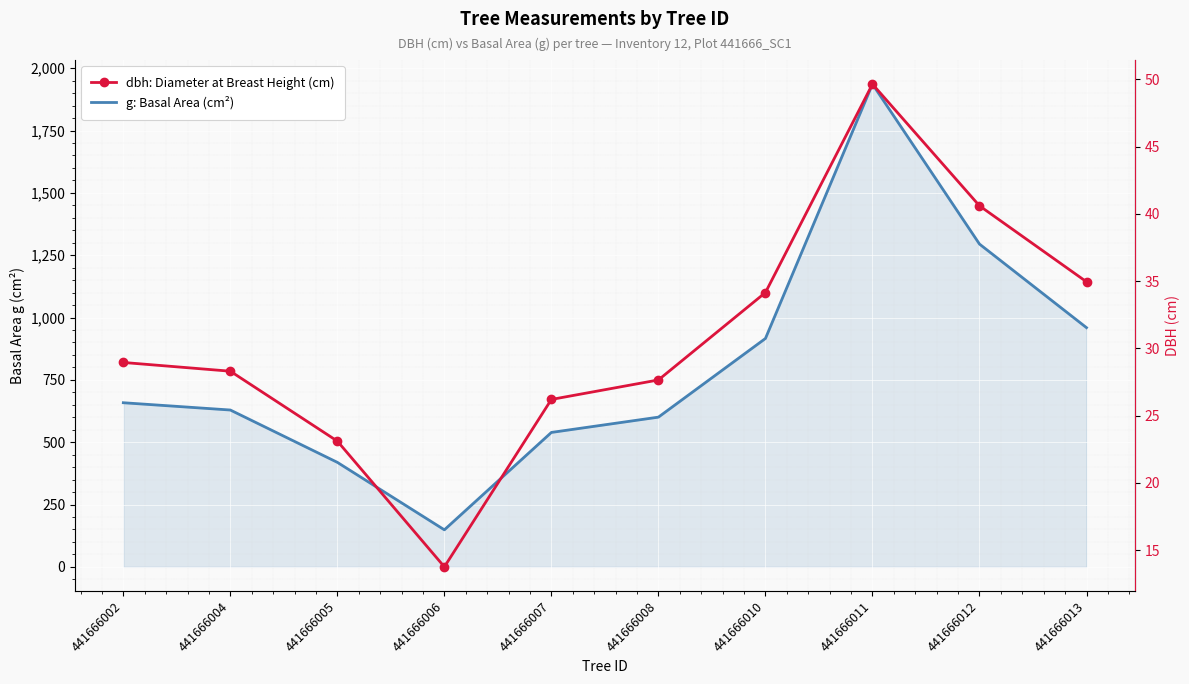

At 441666005, list the series in order from smallest to largest.

dbh: Diameter at Breast Height (cm), g: Basal Area (cm²)